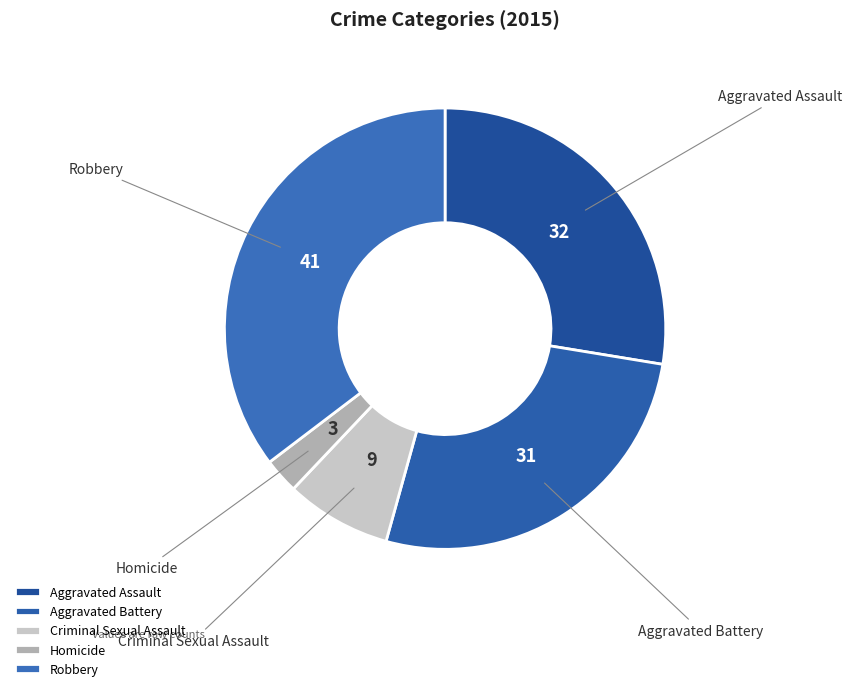

Rank the categories by value from highest to lowest.

Robbery, Aggravated Assault, Aggravated Battery, Criminal Sexual Assault, Homicide